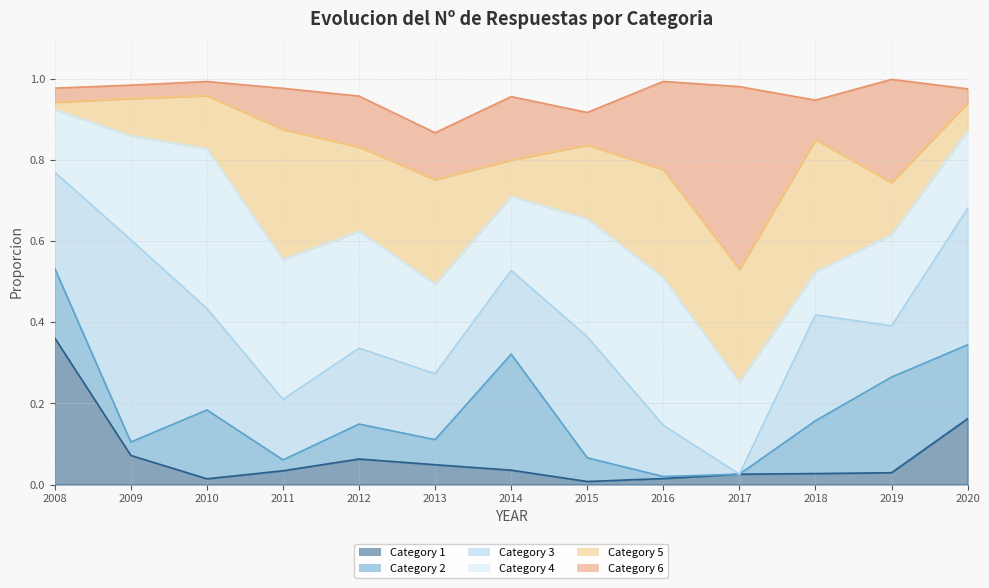

Rank the categories by 3 value from lowest to highest.

2017, 2019, 2016, 2011, 2013, 2012, 2014, 2008, 2010, 2018, 2015, 2020, 2009